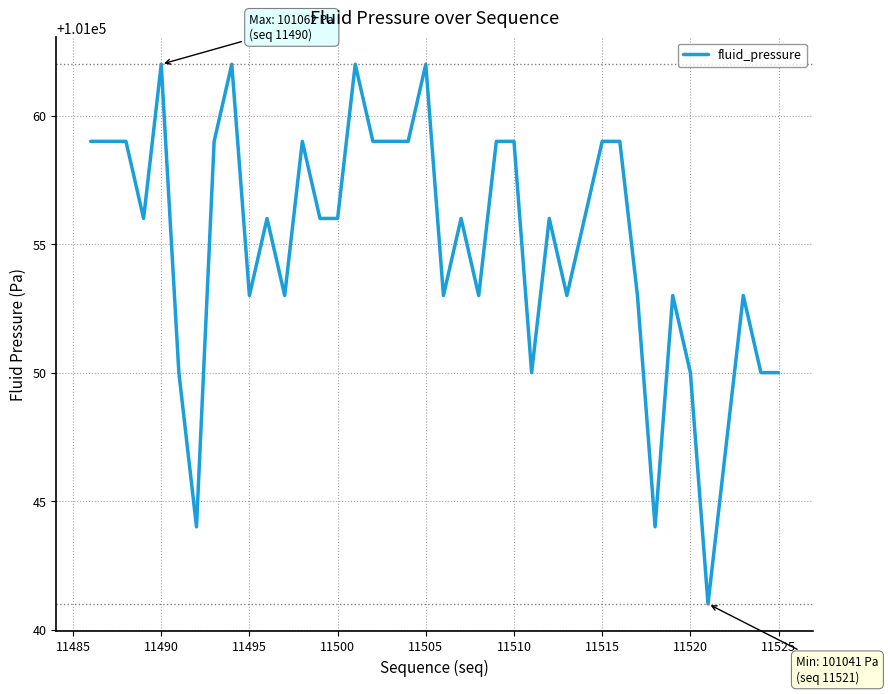

What is the difference between the maximum and minimum values?

21